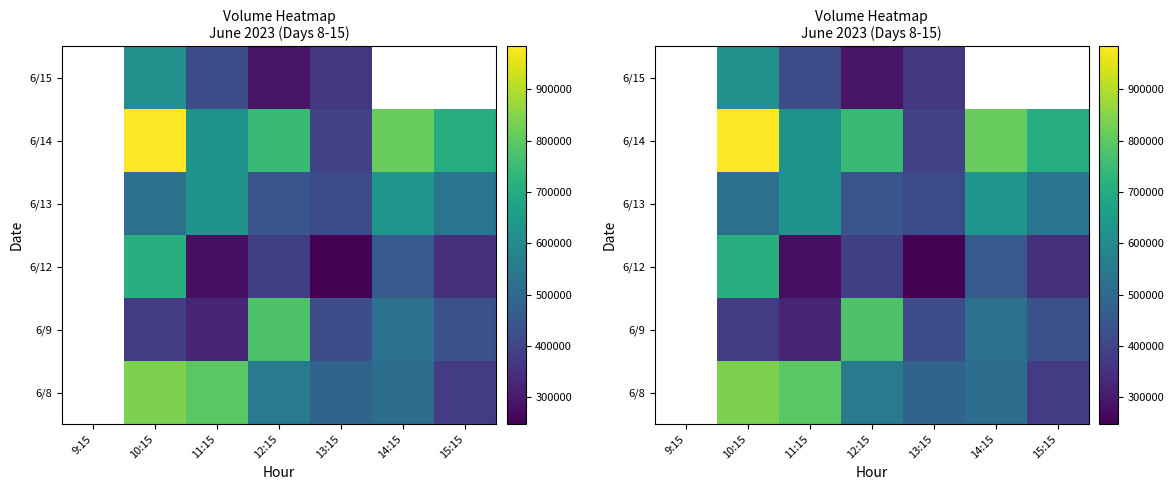

Which category has the highest value across all series?

10:15